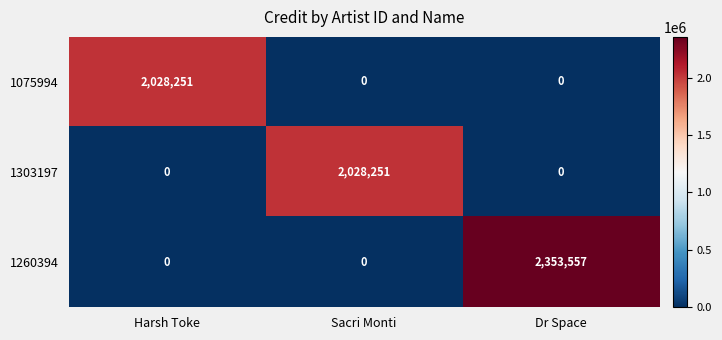

What is the average value of the 1260394 series?

784519